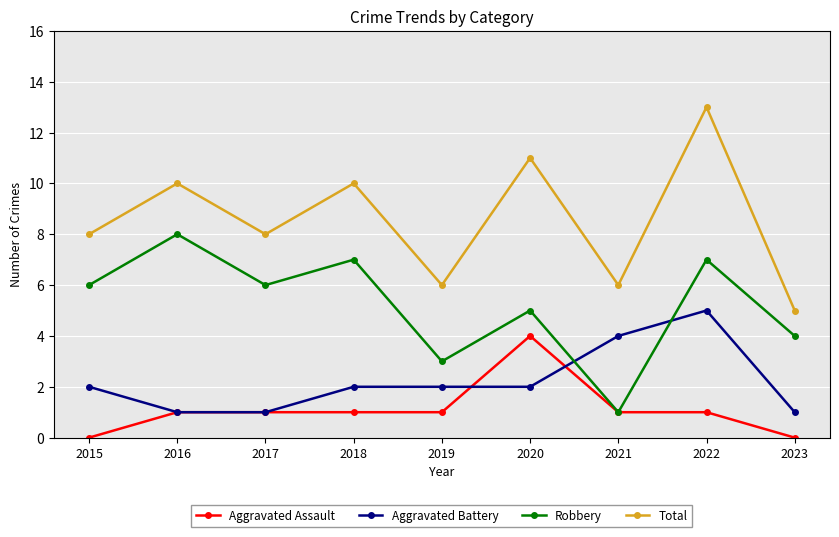

Where is the first local minimum for Total?

2017